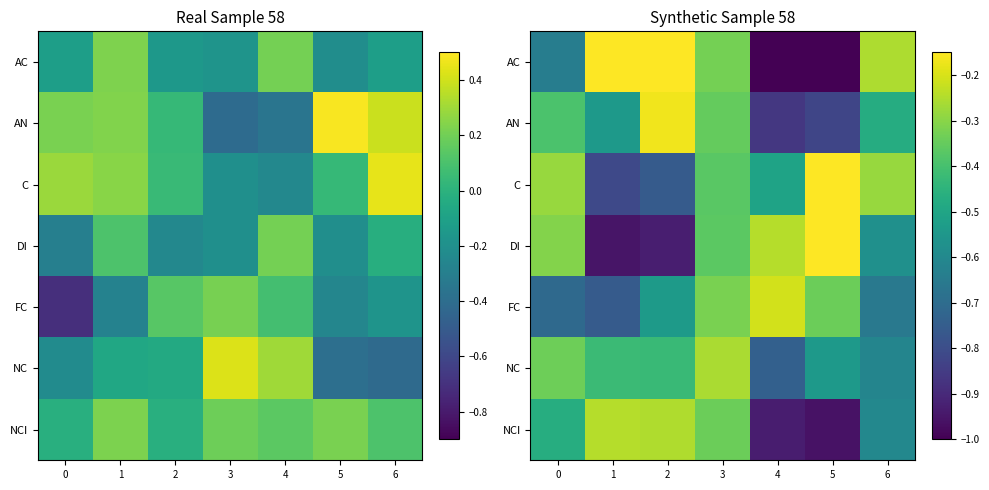

True or false: C has a value of -0.1 at 0.

False